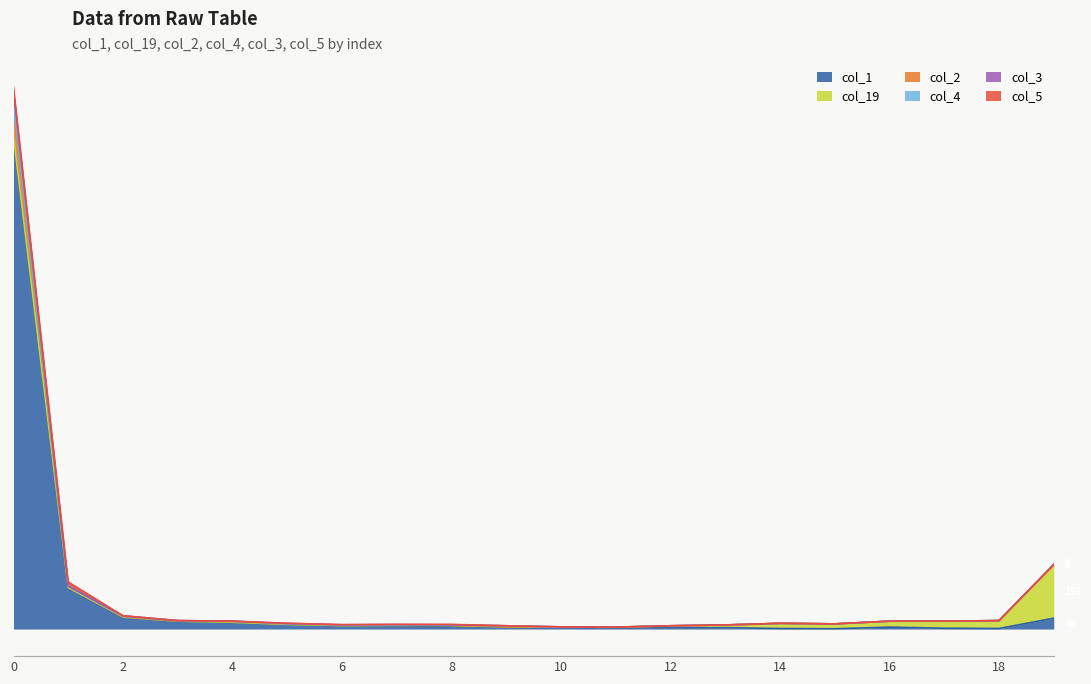

What is the maximum value shown in the chart?

1995